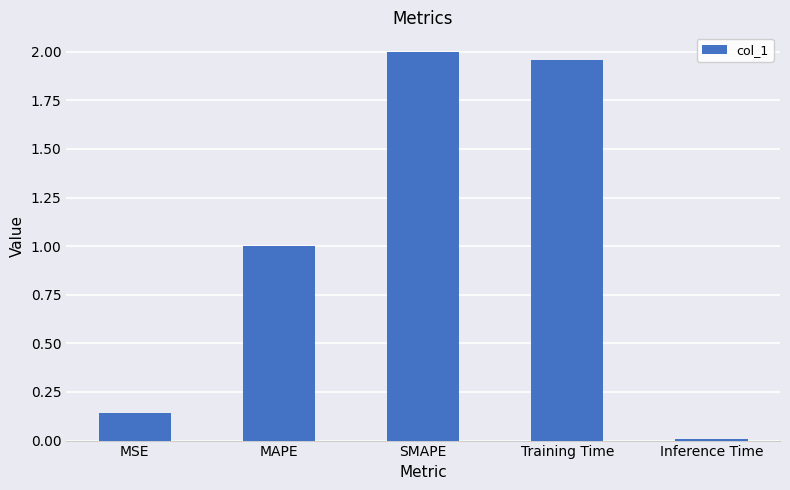

Which category has the lowest value across all series?

Inference Time